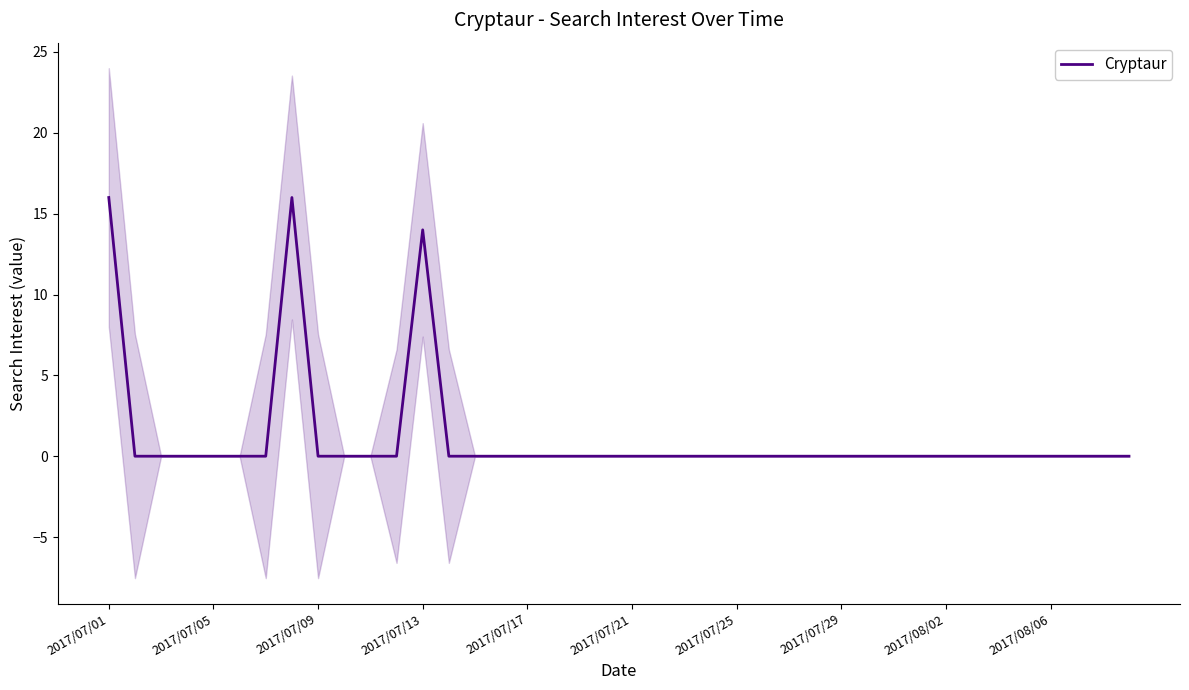

How many data points does each series have?

40